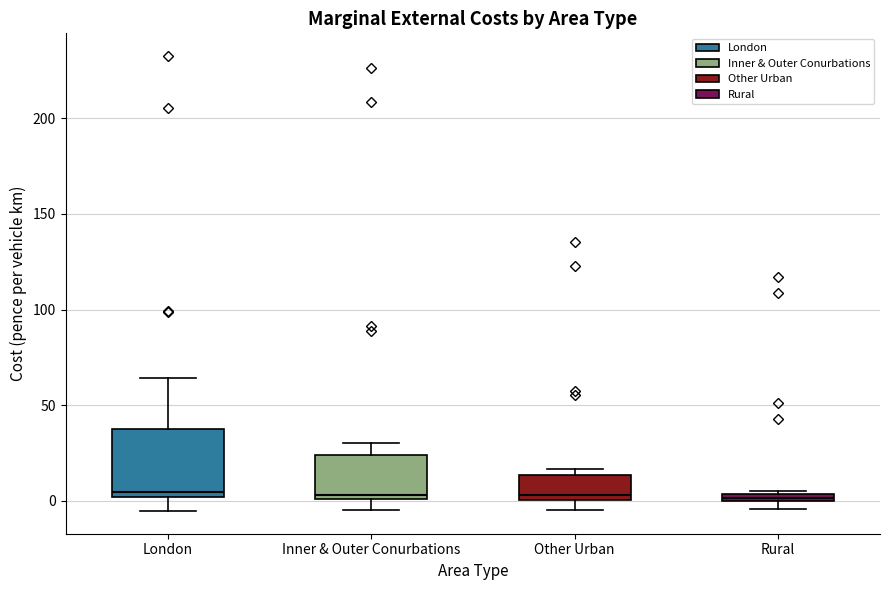

Where does the lower whisker of the box for Other Urban end on the y-axis? The values are not printed on the chart, so give them approximately, as read against the axis.

-5